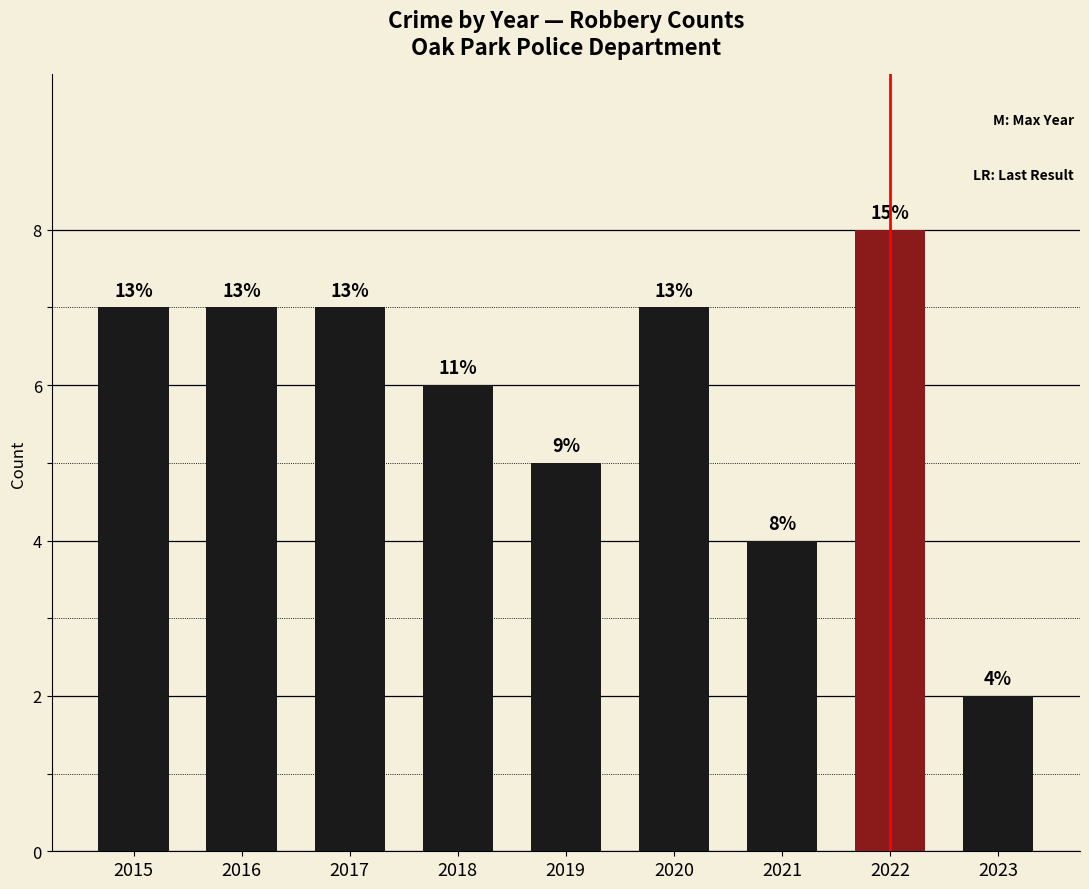

How many bars are there in total?

9